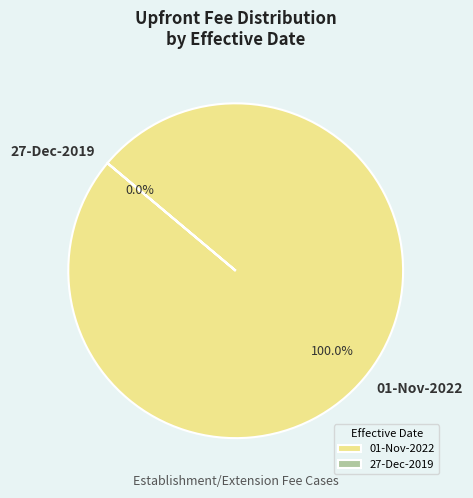

Do 27-Dec-2019 and 01-Nov-2022 together represent more than half of the pie?

Yes